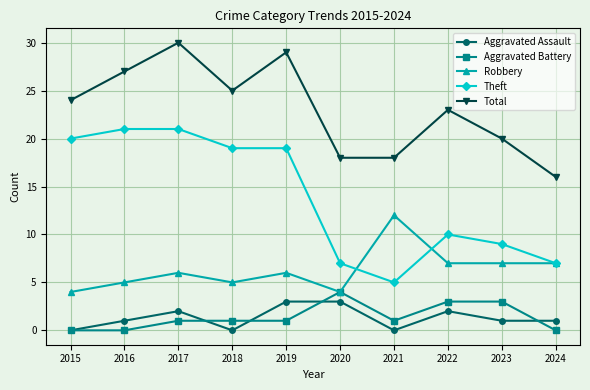

Is the value of Aggravated Battery at 2016 greater than the value of Theft at 2016?

No